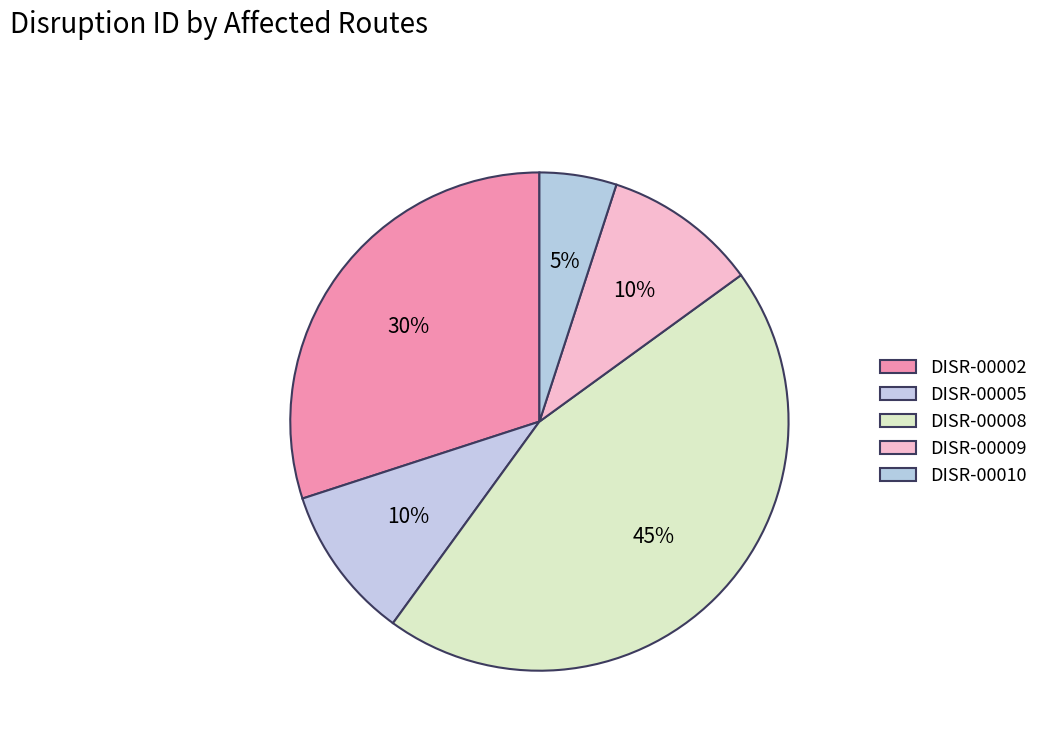

Does any single category account for the majority?

No